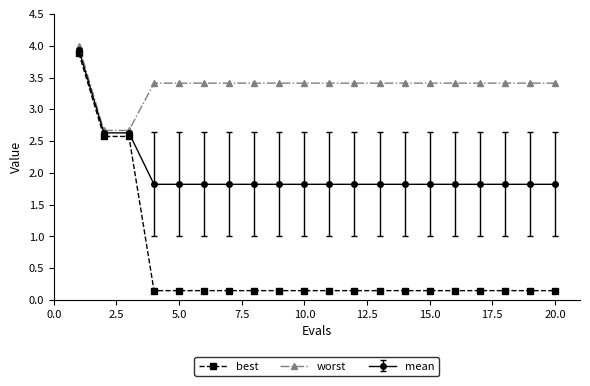

How many lines are shown in the chart?

3